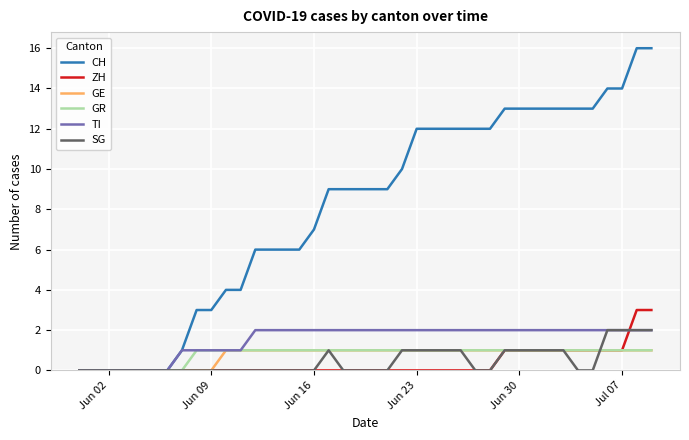

Which series has the widest spread of values?

CH